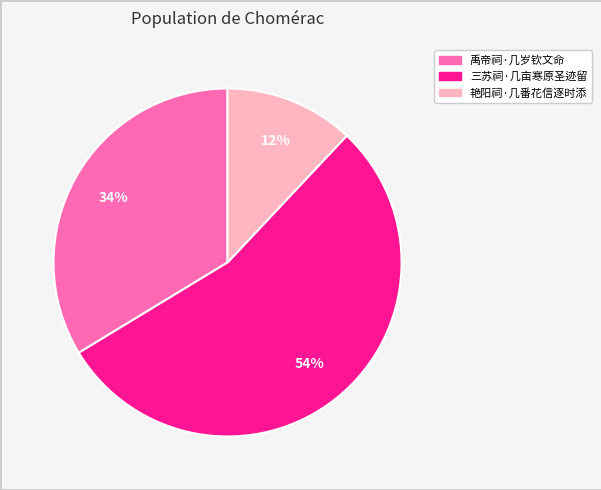

Which slice is the smallest?

艳阳祠·几番花信逐时添